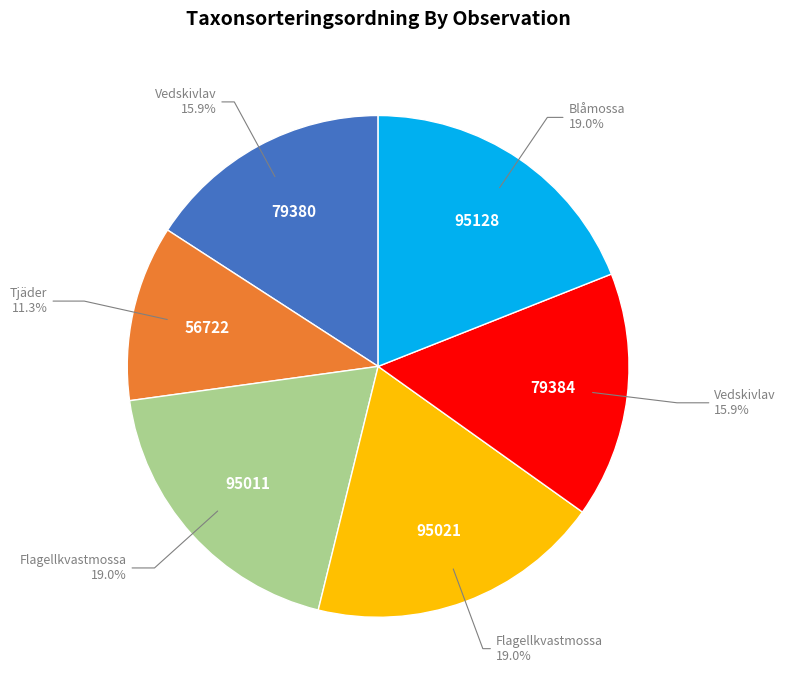

Does any single category account for the majority?

No